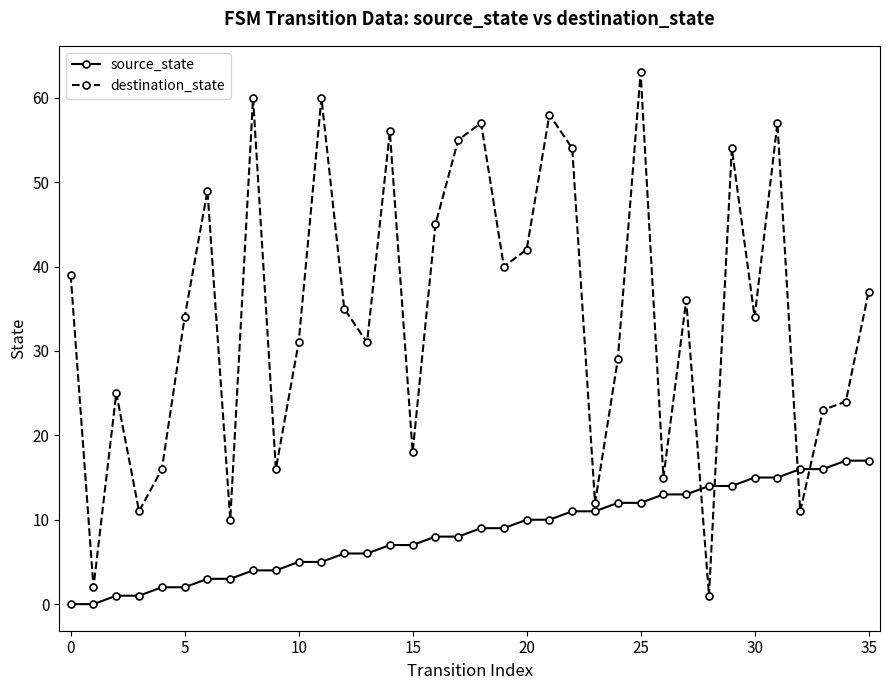

What are all the series names shown in the legend?

source_state, destination_state